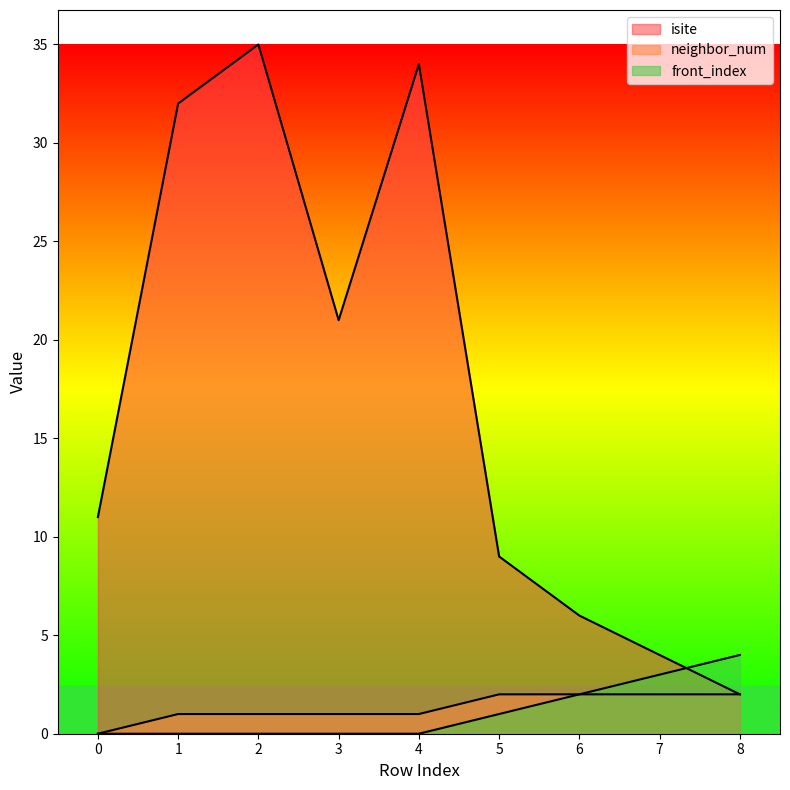

What is the total value across all series at 2?

36